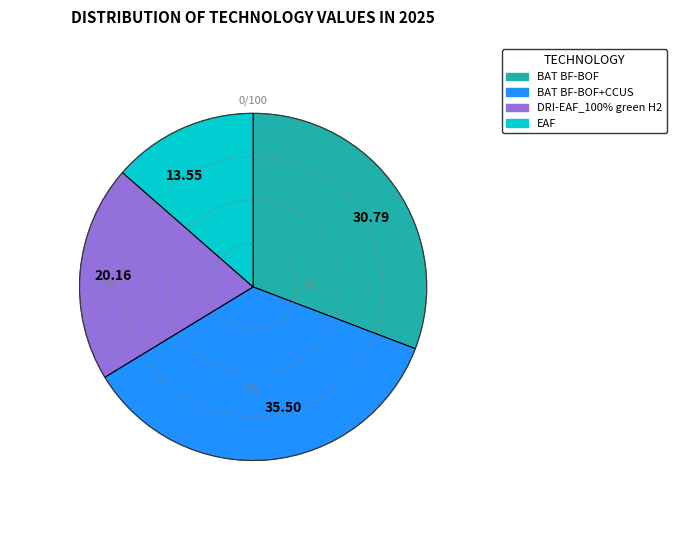

Rank the categories by value from highest to lowest.

BAT BF-BOF+CCUS, BAT BF-BOF, DRI-EAF_100% green H2, EAF